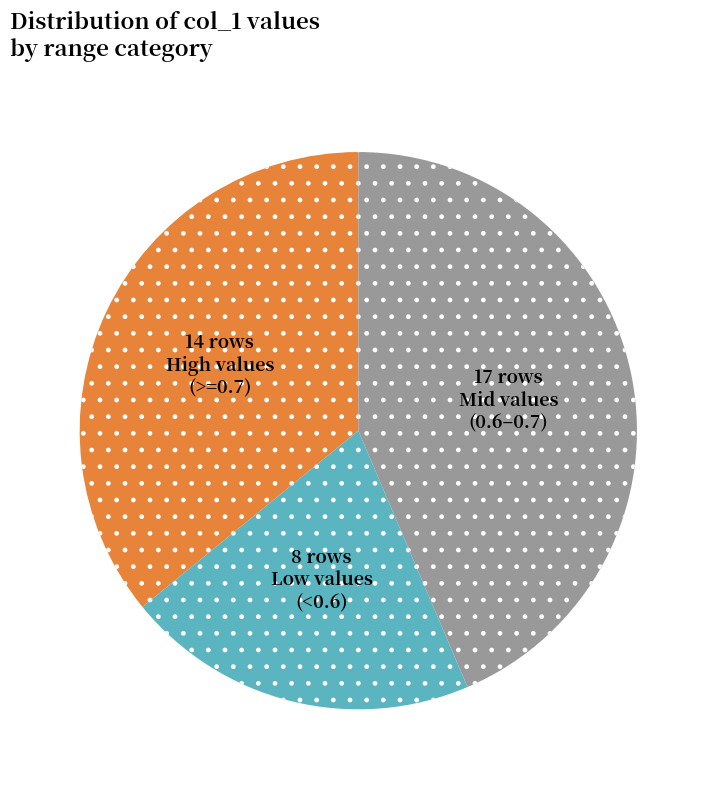

Is there a majority slice in this chart?

No